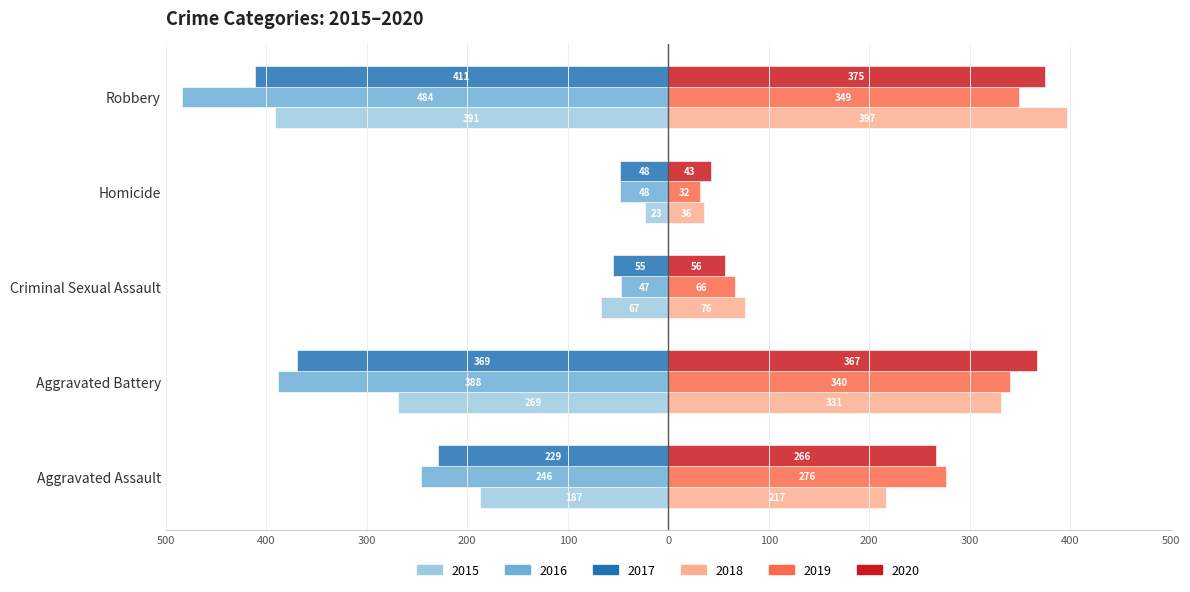

What is the average value of the 2019 series?

213